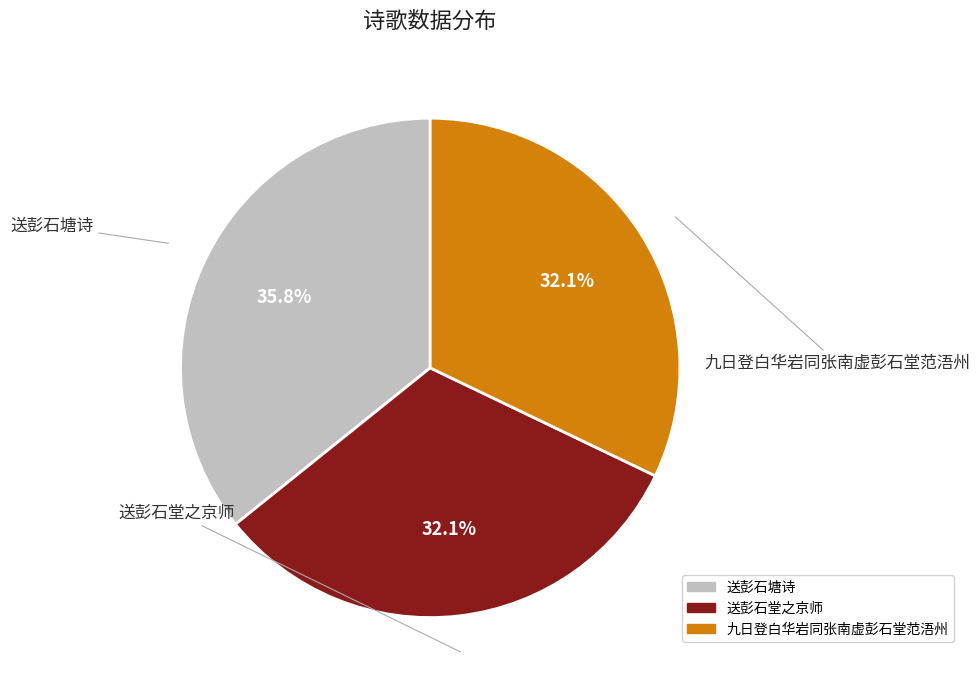

Which slice is the largest?

送彭石塘诗